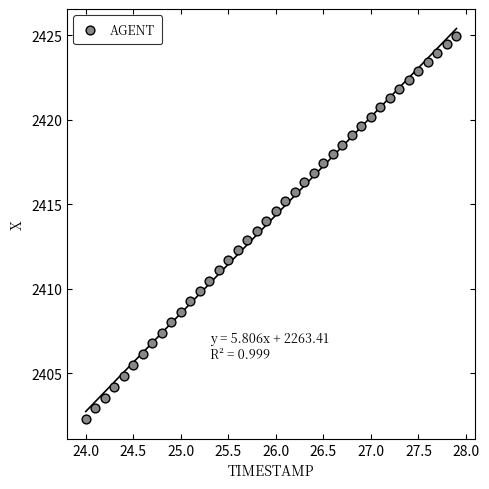

What is the range of X values (max minus min)?

3.9